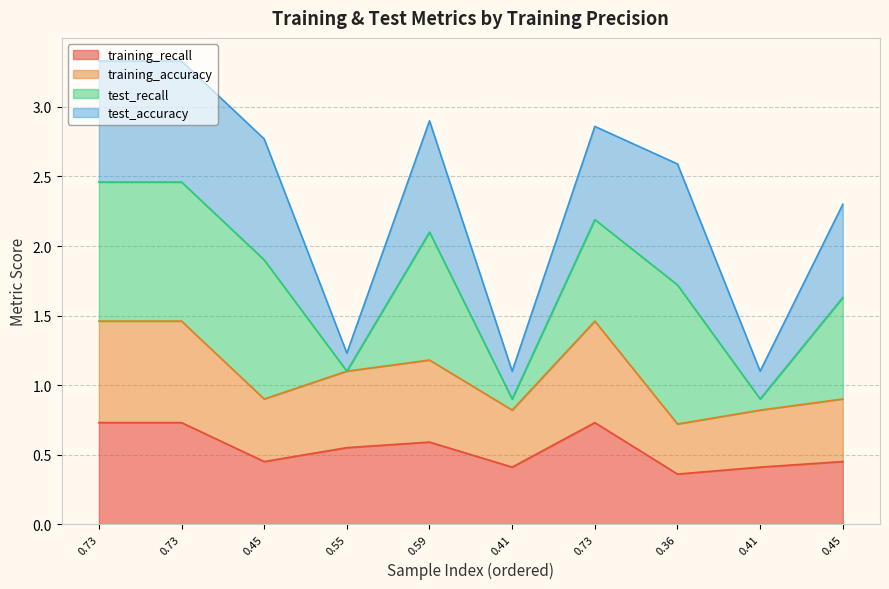

Which category has the lowest value in the training_recall series?

0.36